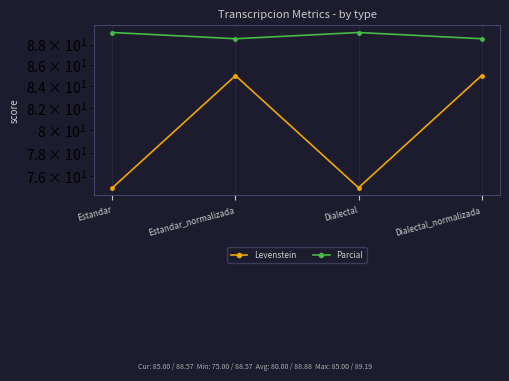

The Levenstein series shows 127.1 at Estandar. True or false?

False